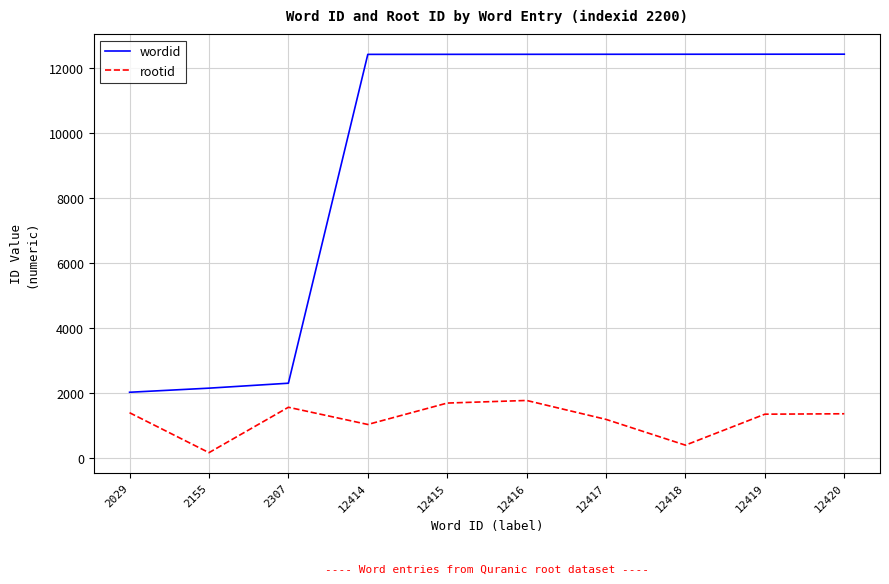

At which label is wordid closest to 7224?

2307